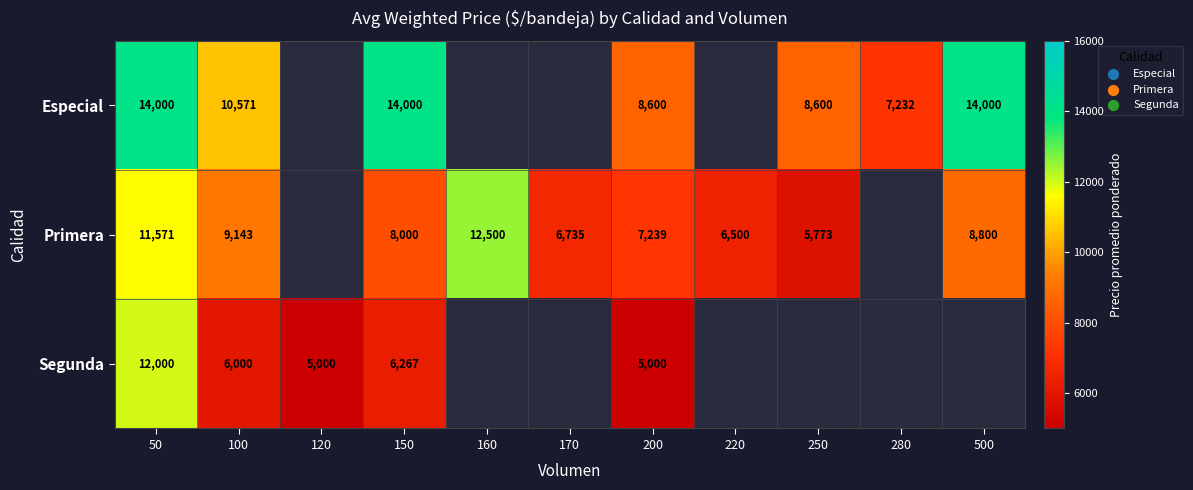

At 100, list the series in order from largest to smallest.

Especial, Primera, Segunda